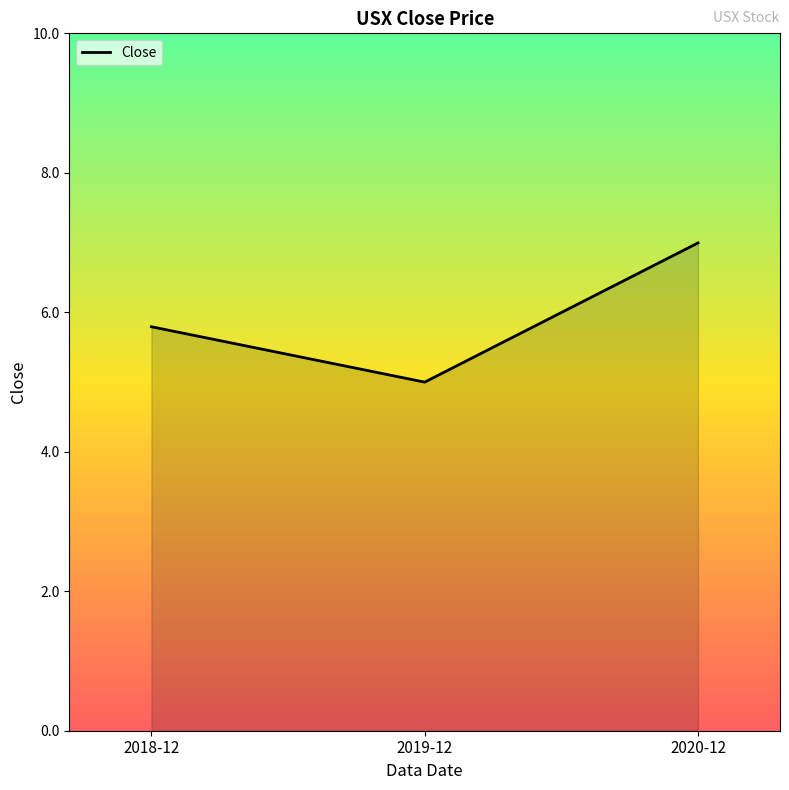

Reading left to right, what are all the values shown in this chart?

2018-12=5.8	2019-12=5.0	2020-12=7.0